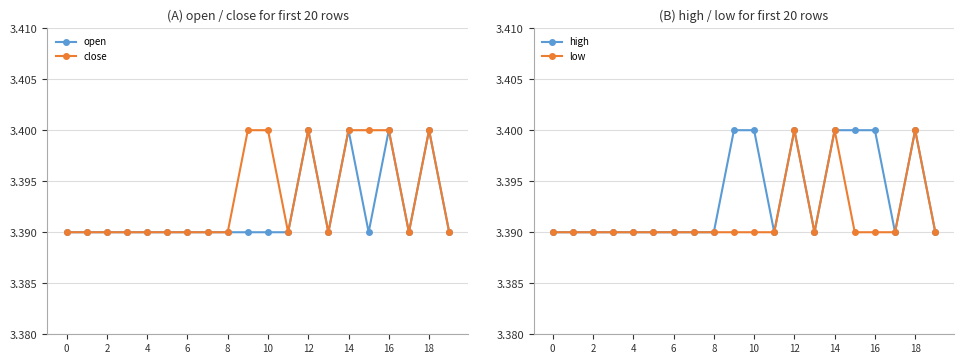

True or false: open has more than 0 interior local peaks.

True